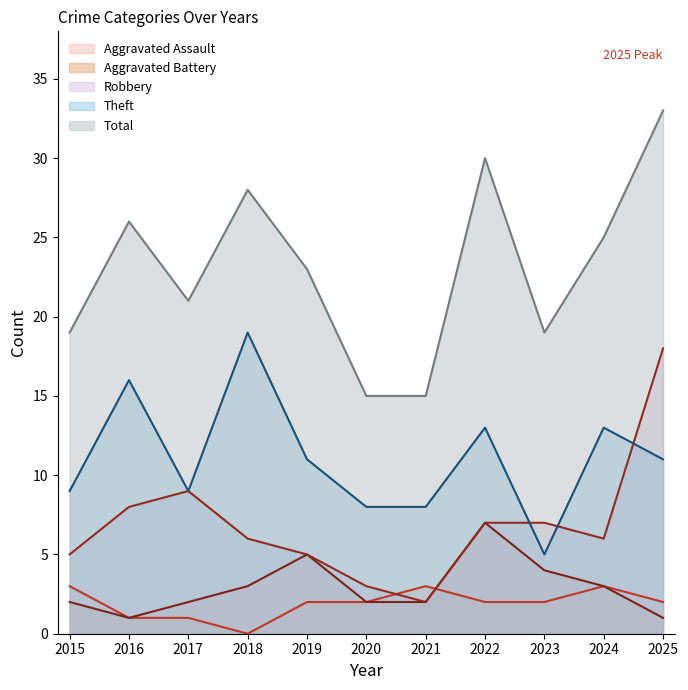

Which label corresponds to the smallest value in the chart?

2018